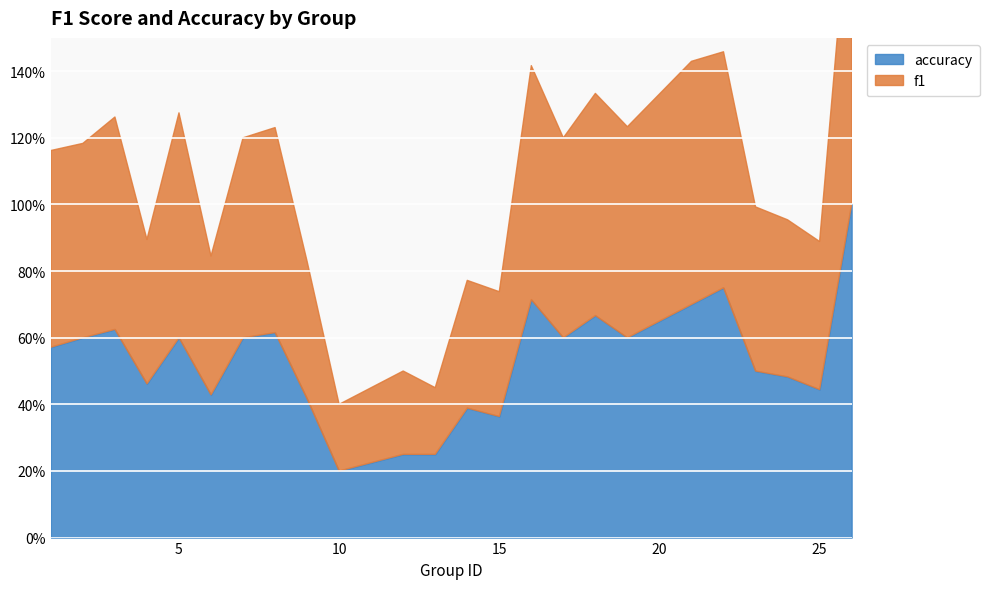

Which series changed the most between 24 and 25?

accuracy